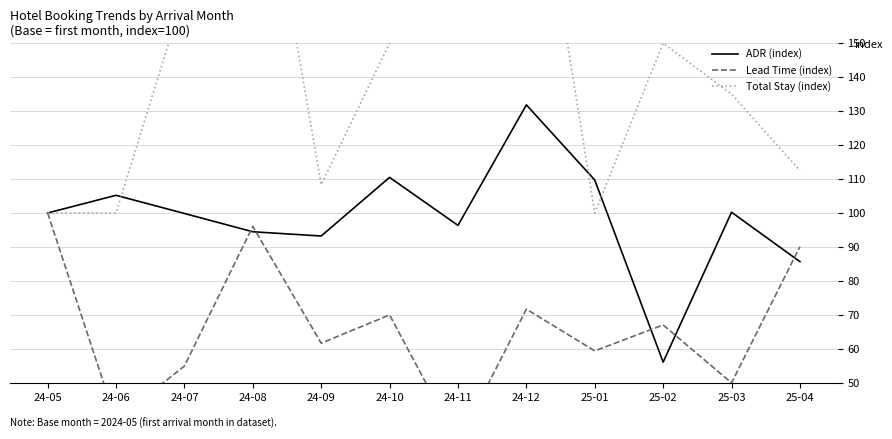

Does the chart display data point markers on the line(s)?

No